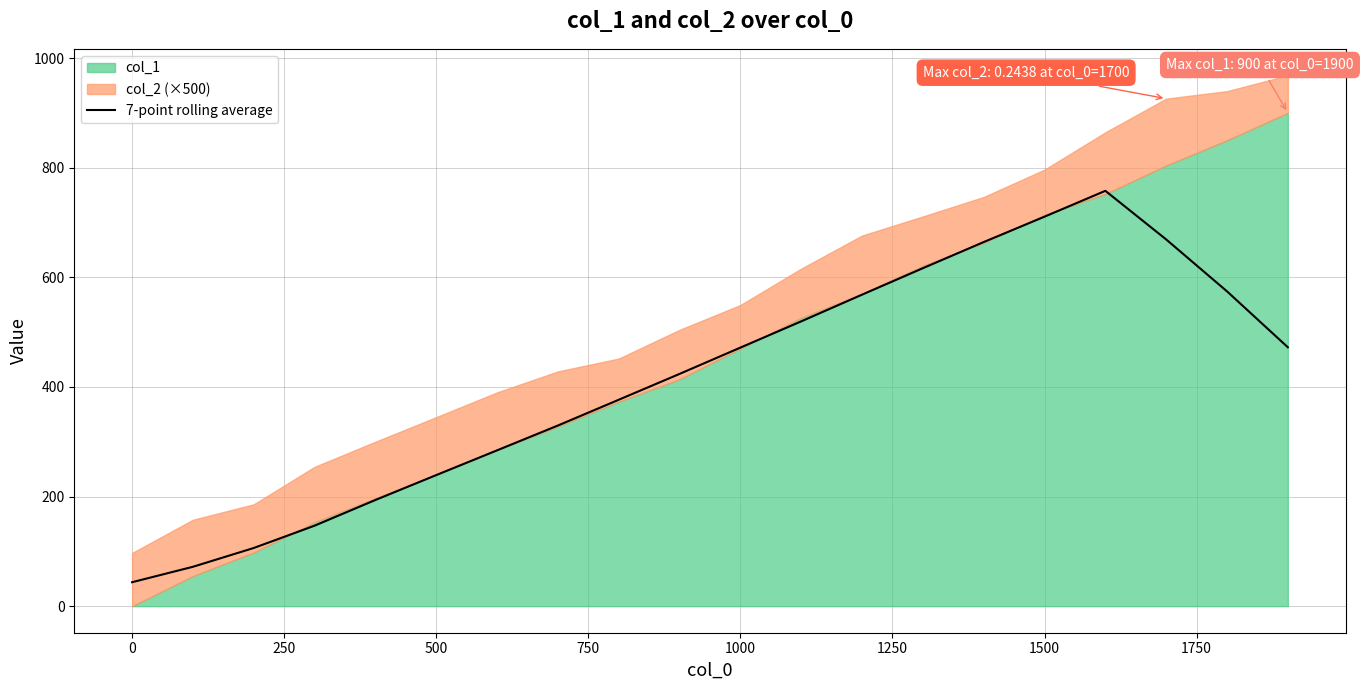

How many values exceed 471?

10